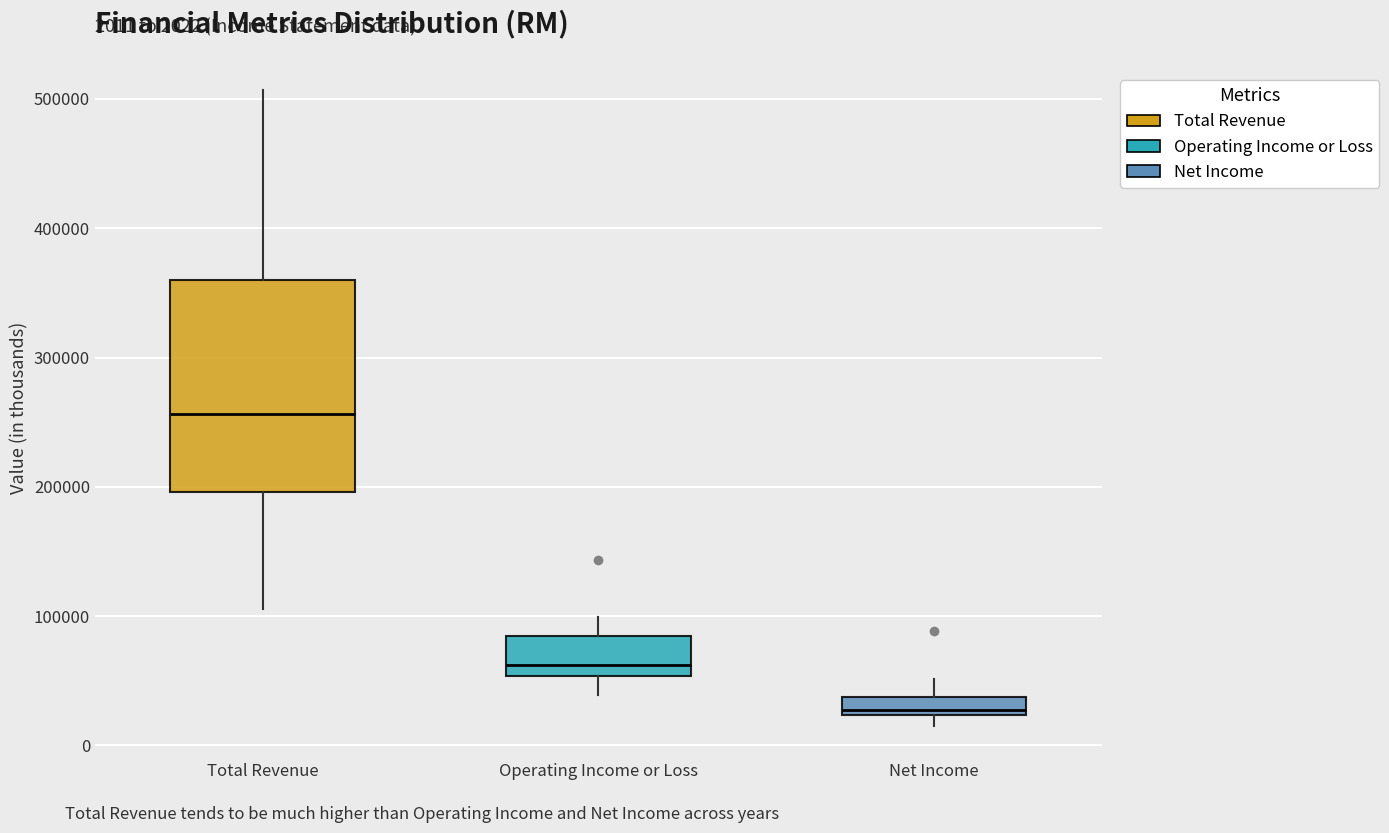

Comparing the boxes themselves (not the whiskers), which one is the tallest?

Total Revenue